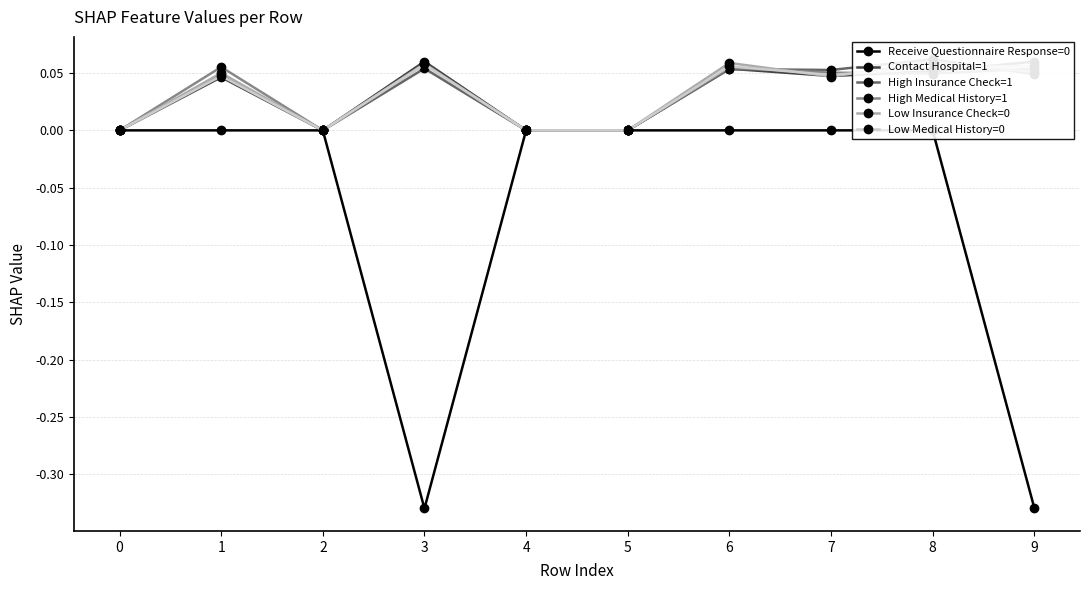

Which series changed the most between 3 and 7?

Receive Questionnaire Response=0